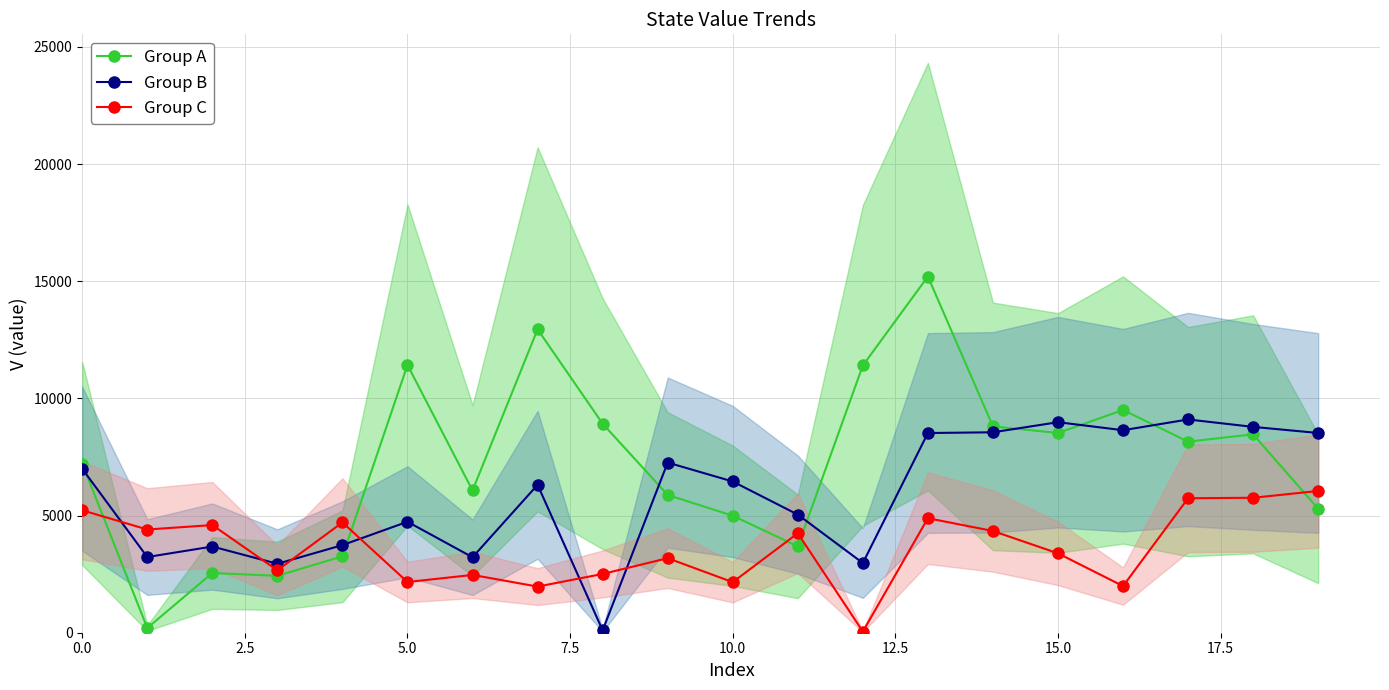

What is the maximum value shown in the chart?

15200.0